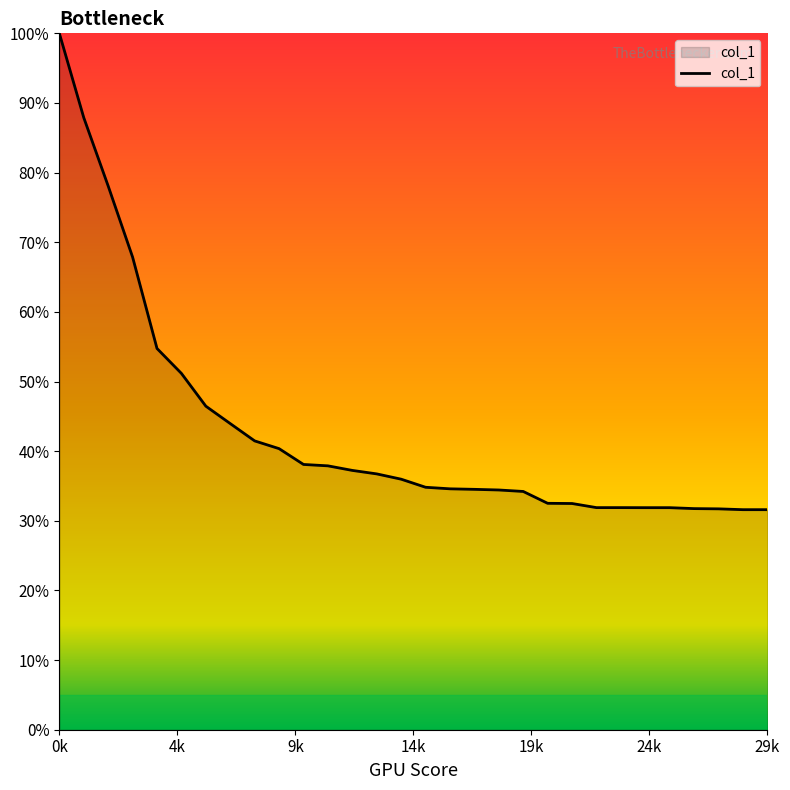

What is the smallest value displayed?

31.6